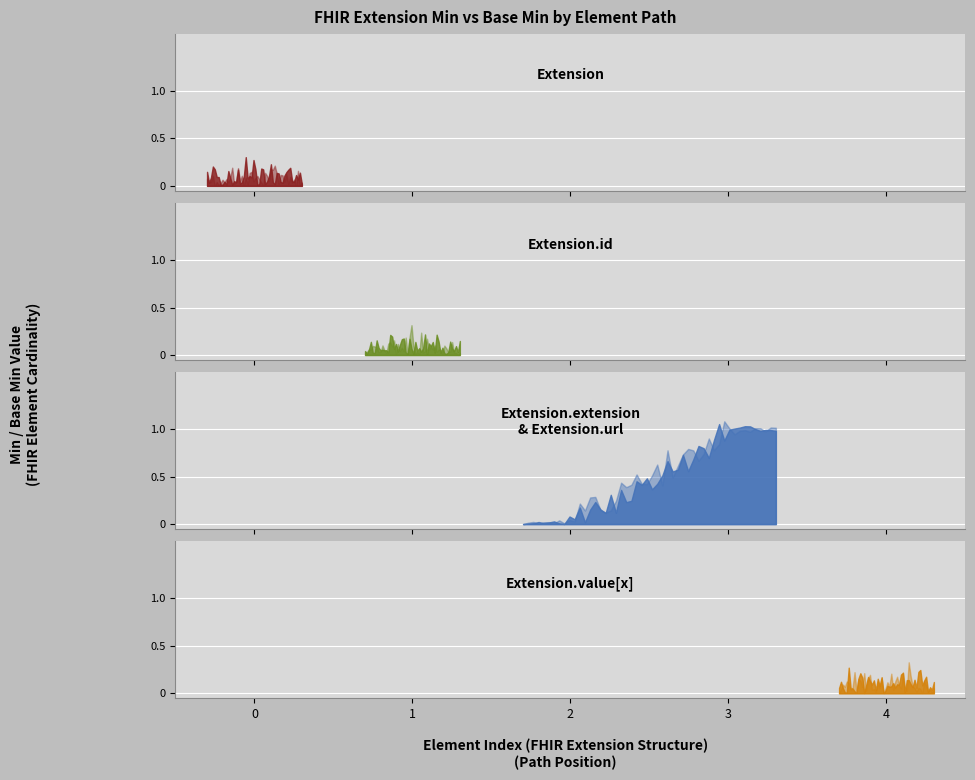

Reading left to right, transcribe all the data shown in this chart.

Extension: min=0	base_min=0
Extension.id: min=0	base_min=0
Extension.extension: min=0	base_min=0
Extension.url: min=1	base_min=1
Extension.value[x]: min=0	base_min=0